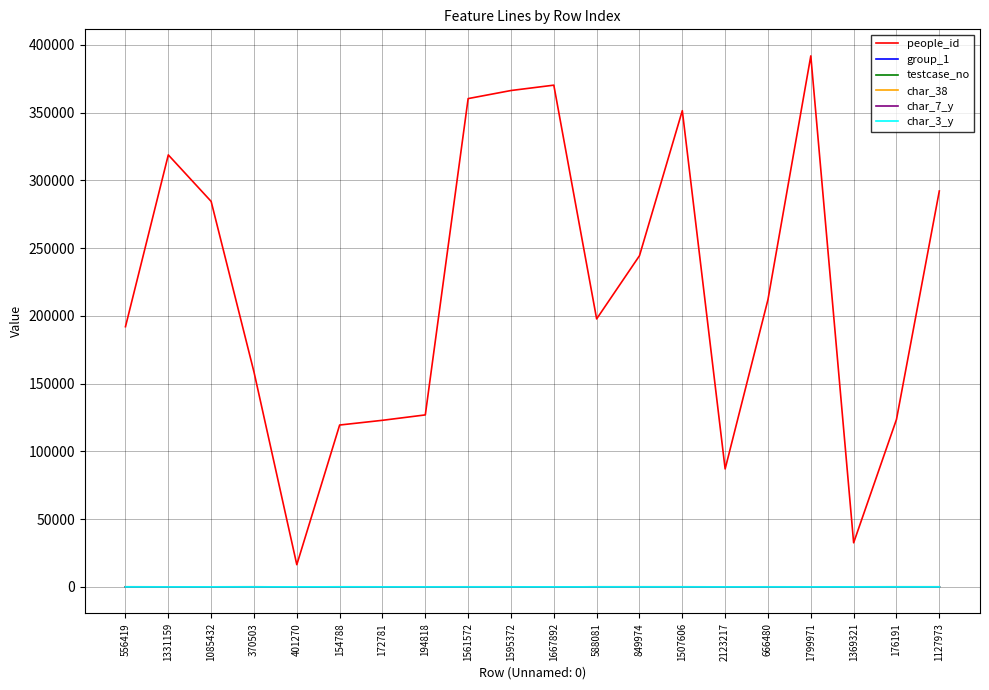

How many distinct data groups are displayed?

6